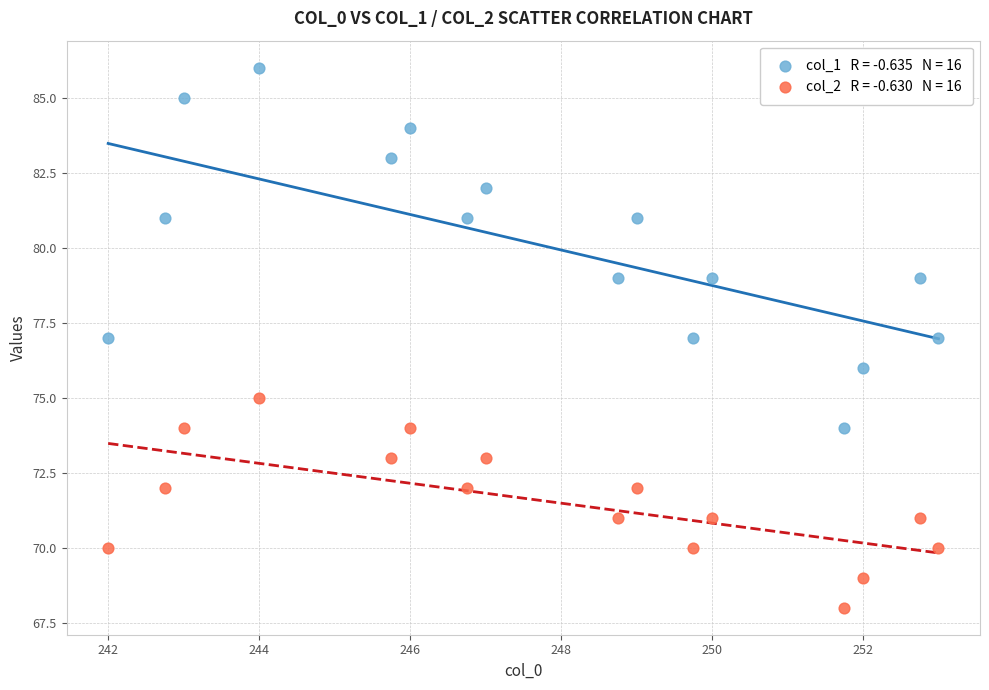

Across all data points, what is the range of Y values (max minus min)?

18